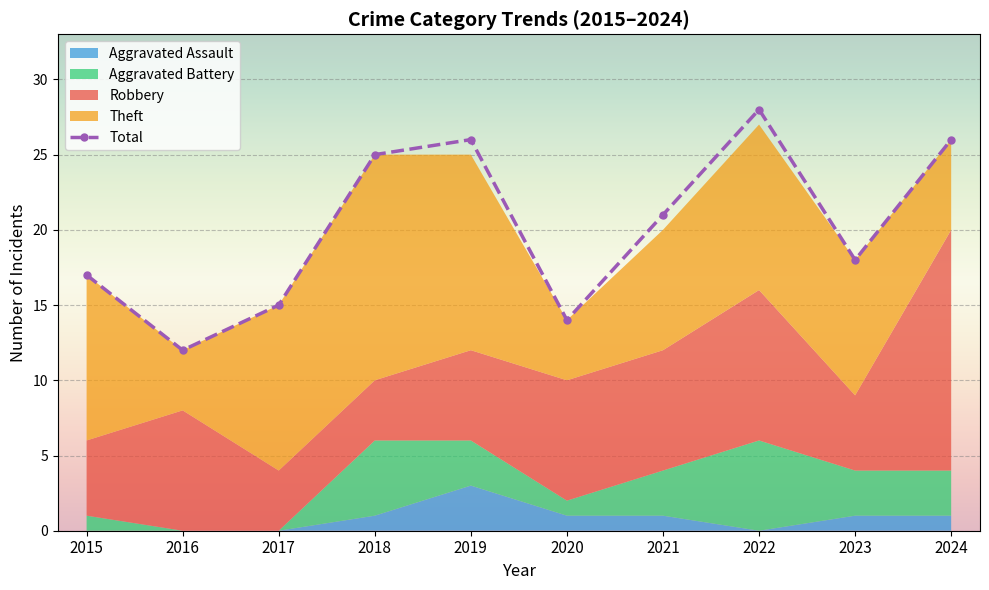

At which category does the data reach its first local peak?

2019